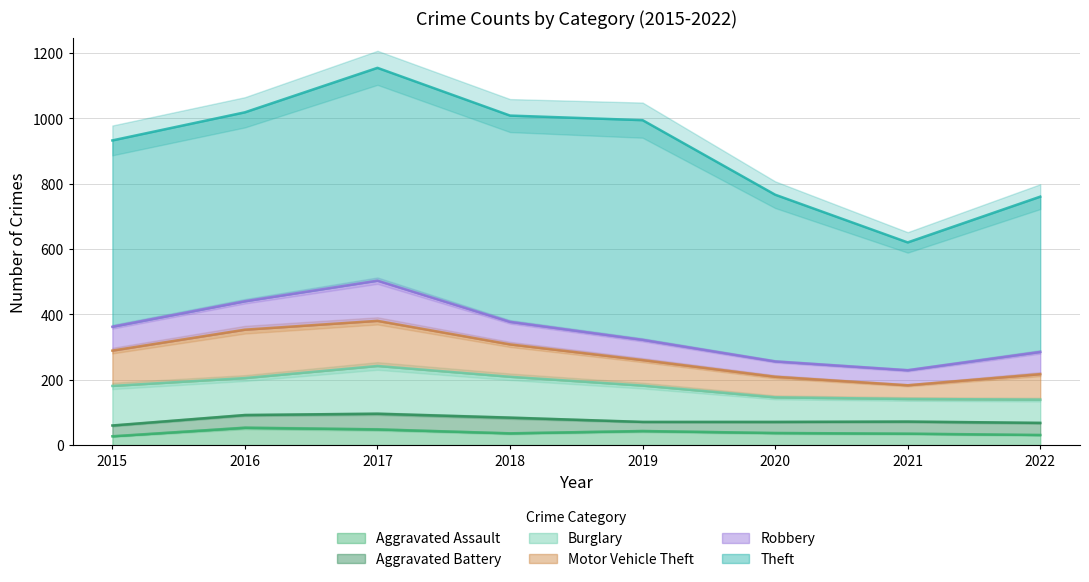

What is the smallest value displayed?

27